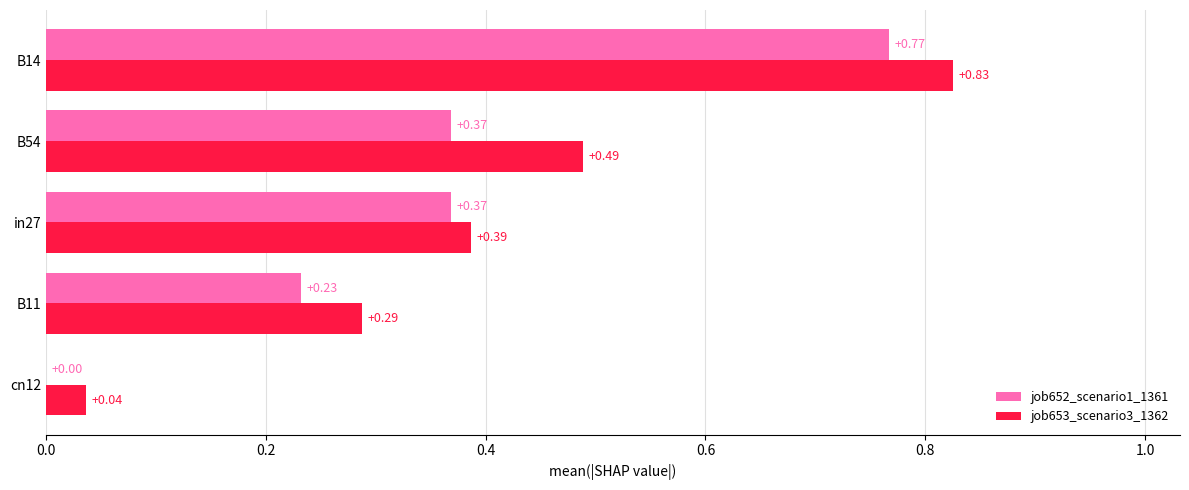

Which series has the largest range (max minus min)?

job653_scenario3_1362